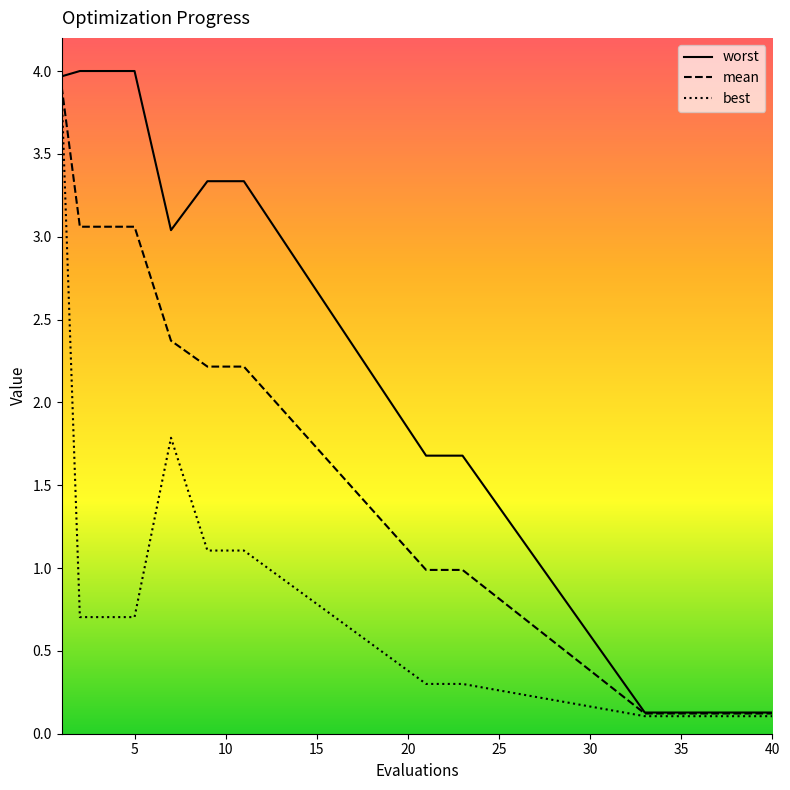

True or false: mean has a value of 0.1 at 40.

True